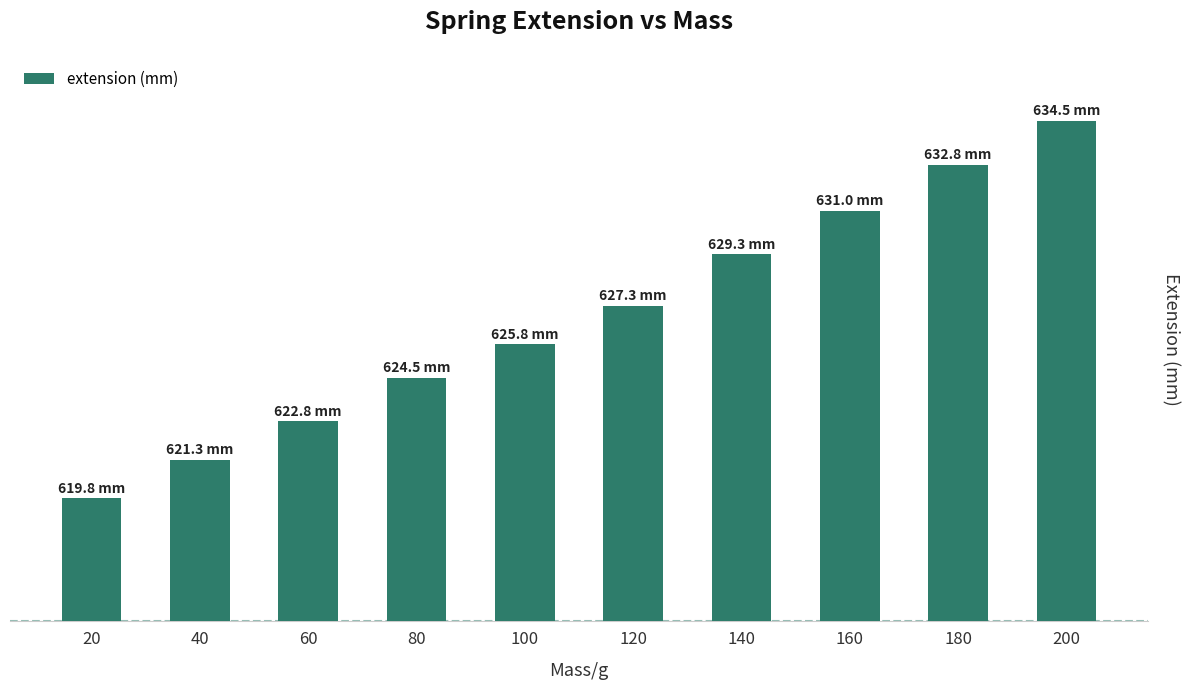

At which label does the data first exceed 627?

120